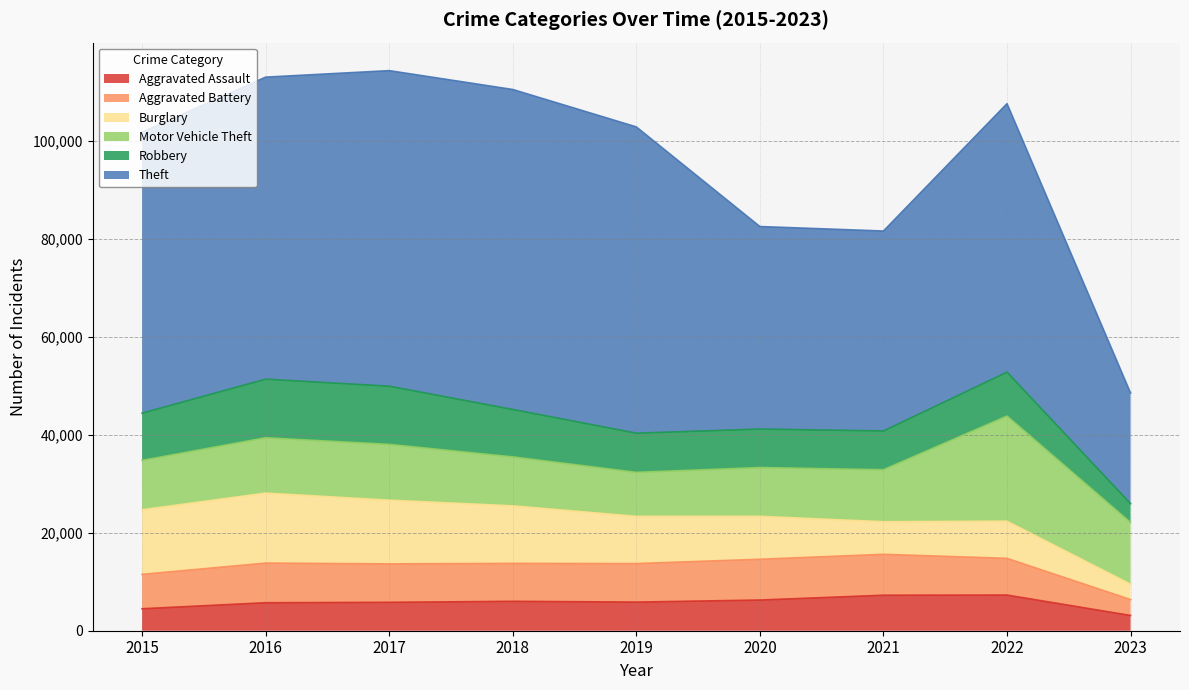

The value of Robbery at 2019 is 10417. True or false?

False